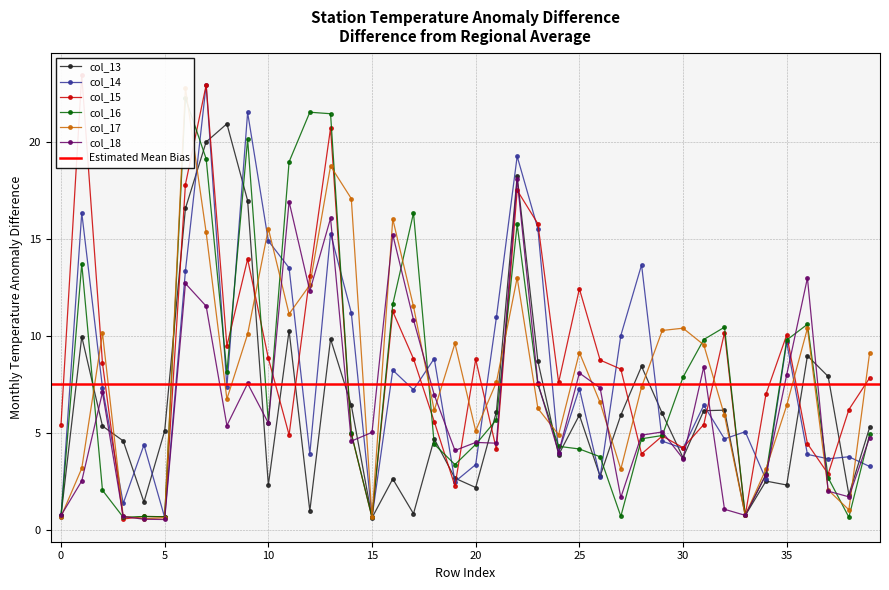

Where is col_13 nearest to the value 10?

1